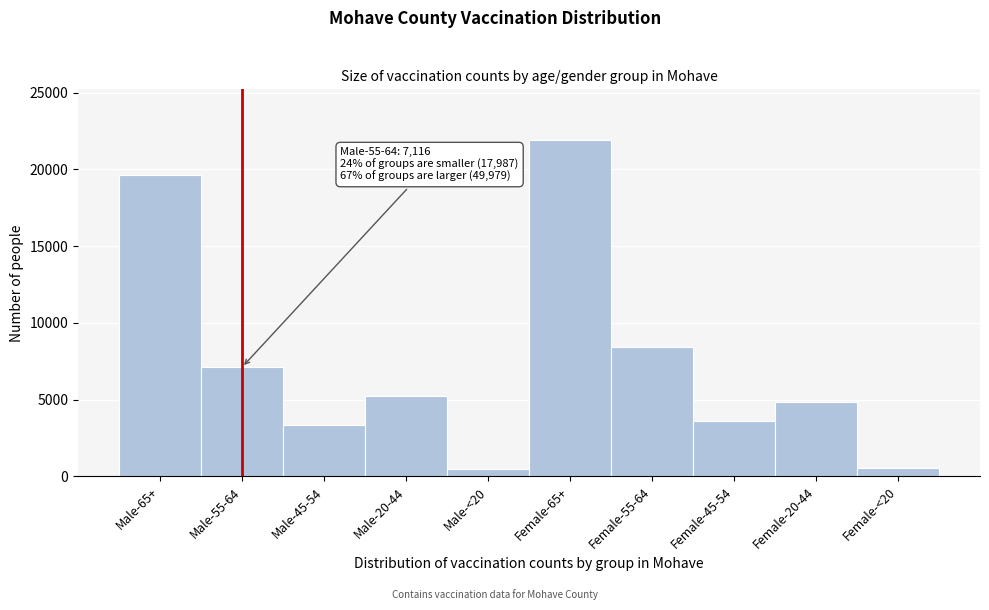

Is it true that the value at Male-45-54 is 5273?

False